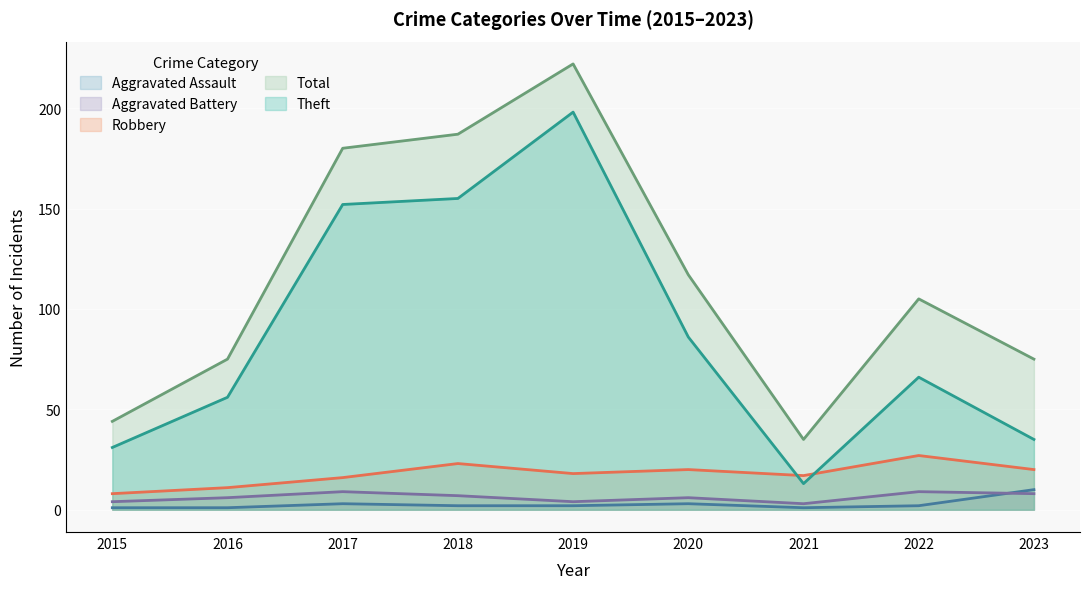

Rank the categories by Aggravated Battery value from lowest to highest.

2021, 2015, 2019, 2016, 2020, 2018, 2023, 2017, 2022